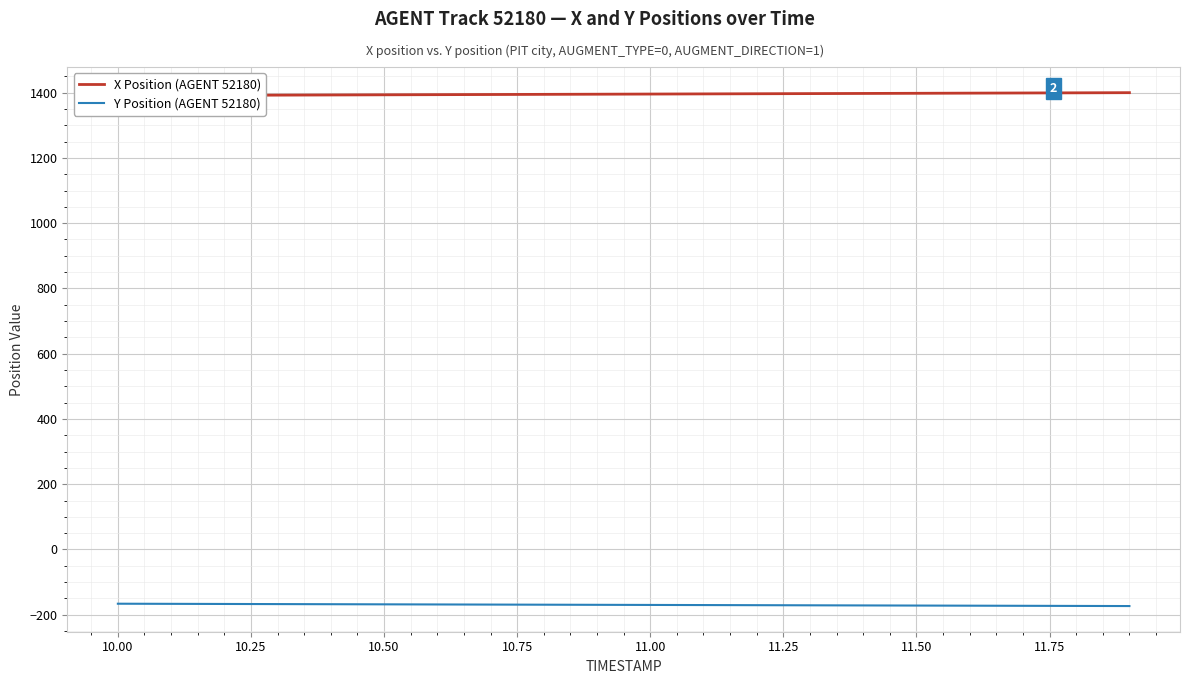

What is the approximate value of Y Position (AGENT 52180) at 10.50?

-168.2